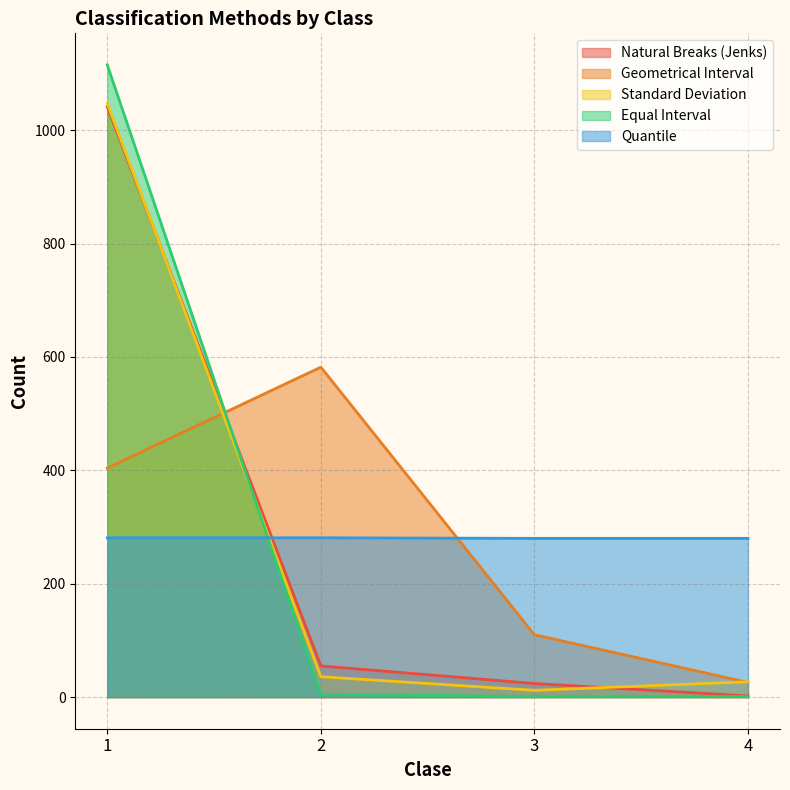

Count the number of data series in this chart.

5